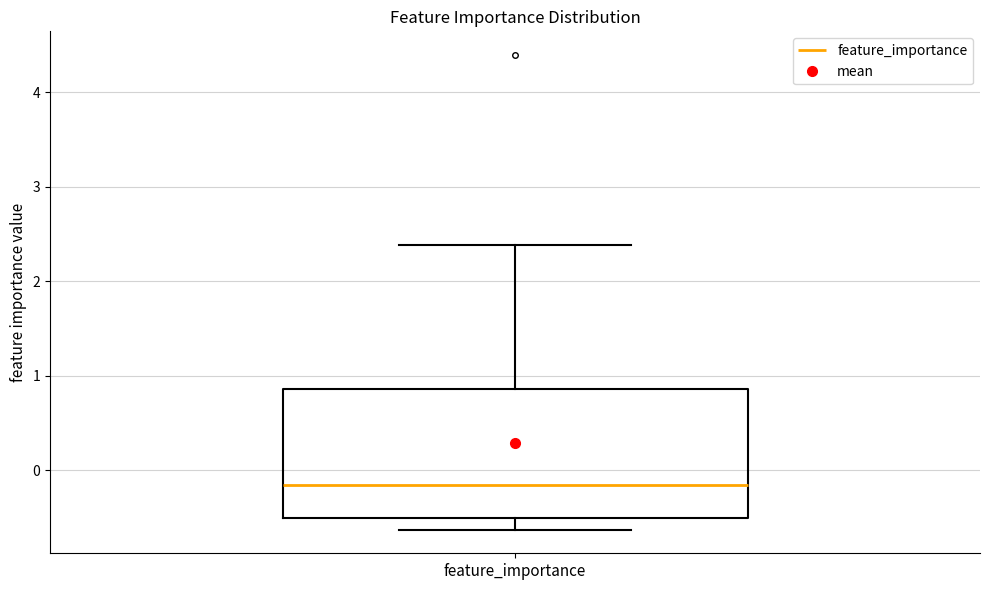

Where is the lower edge of the box for feature_importance on the y-axis? The values are not printed on the chart, so give them approximately, as read against the axis.

-0.5